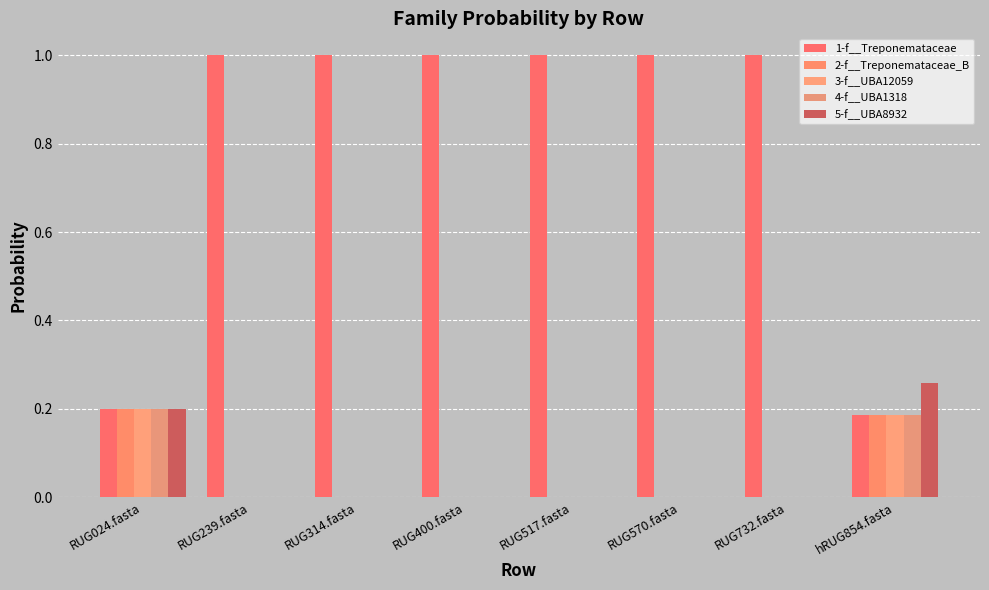

Read the 1-f__Treponemataceae value at RUG024.fasta.

0.2